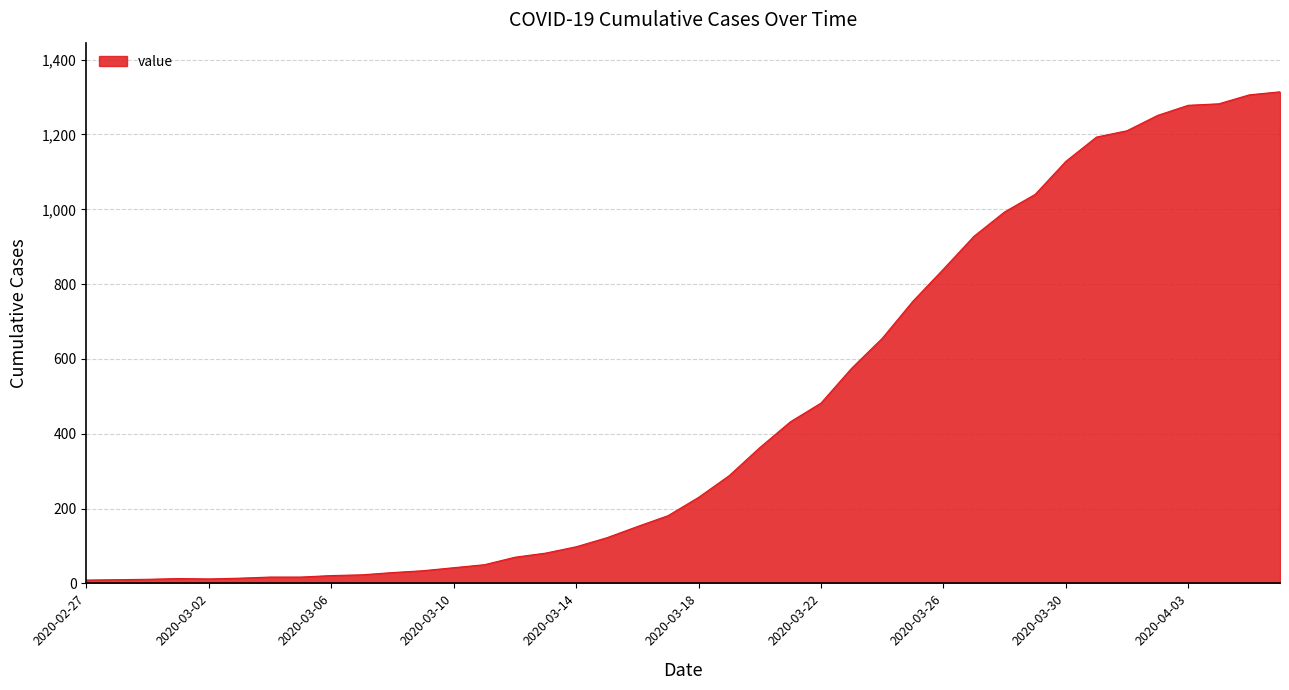

What is the maximum value shown in the chart?

1314